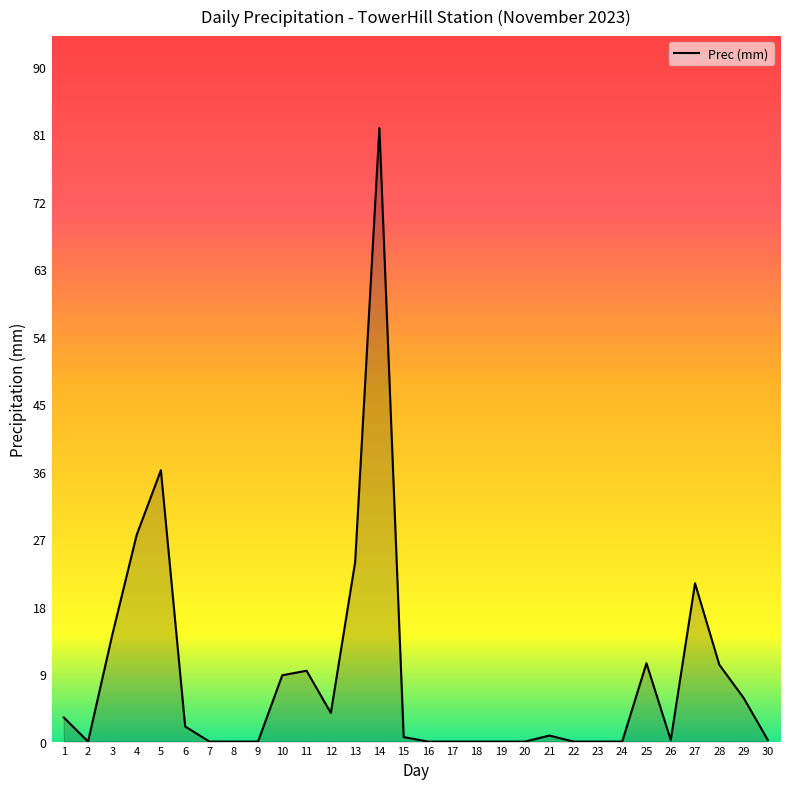

What is the difference between the values at 24 and 26?

0.2